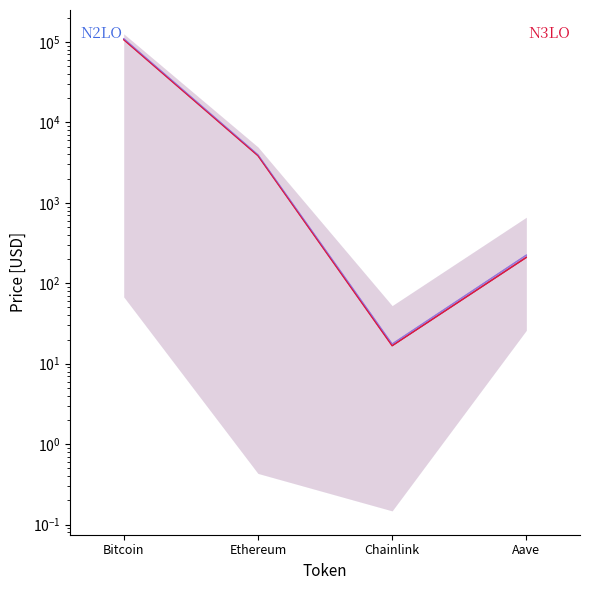

At how many categories does at least one series exceed 11225?

1